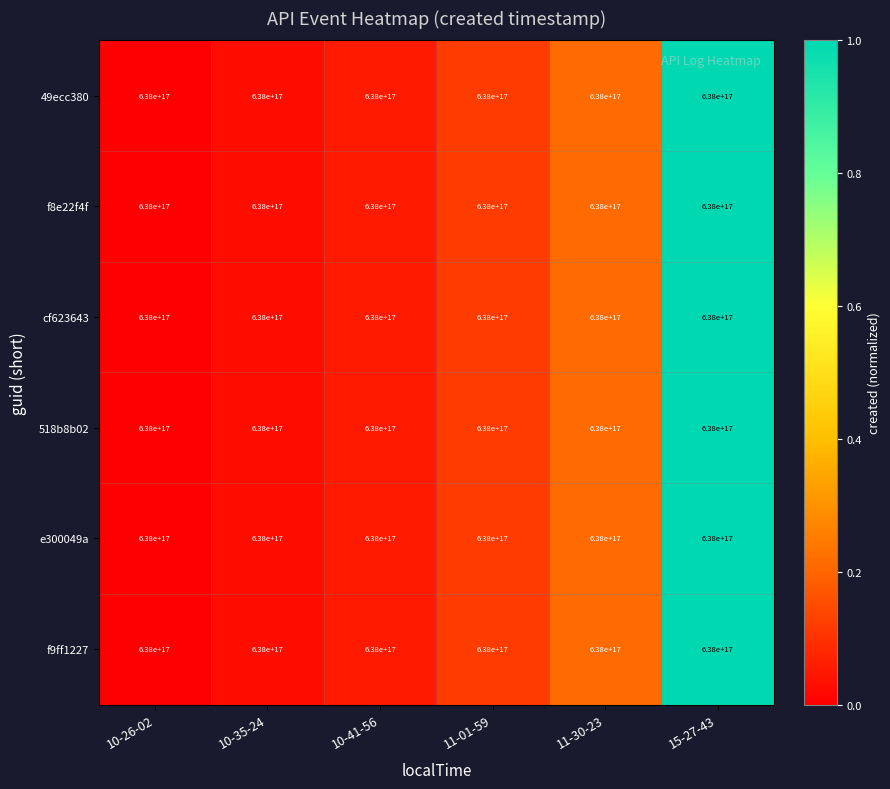

What is the average value of the 49ecc380 series?

0.2